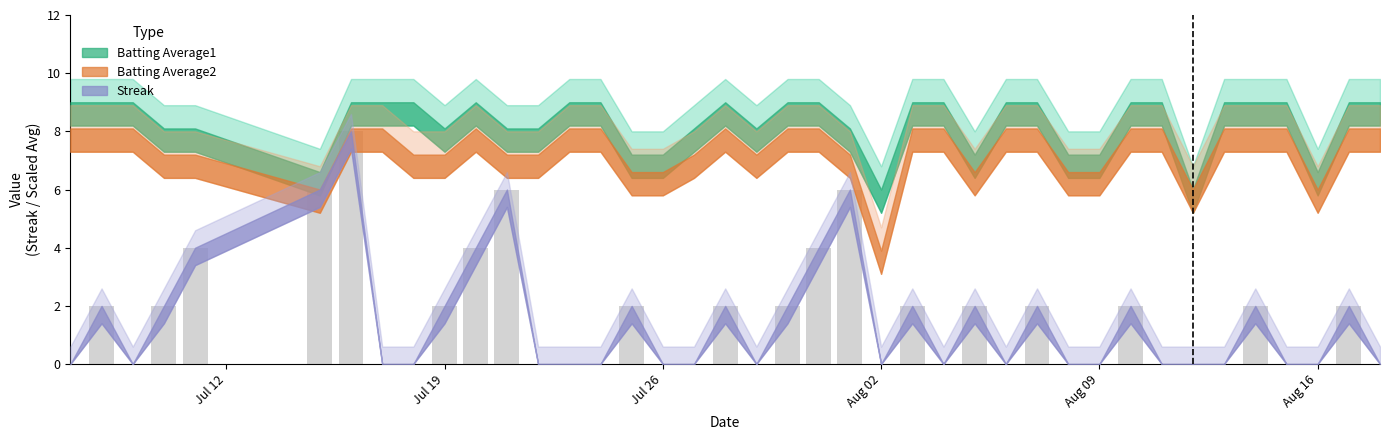

What is the greatest value displayed?

8